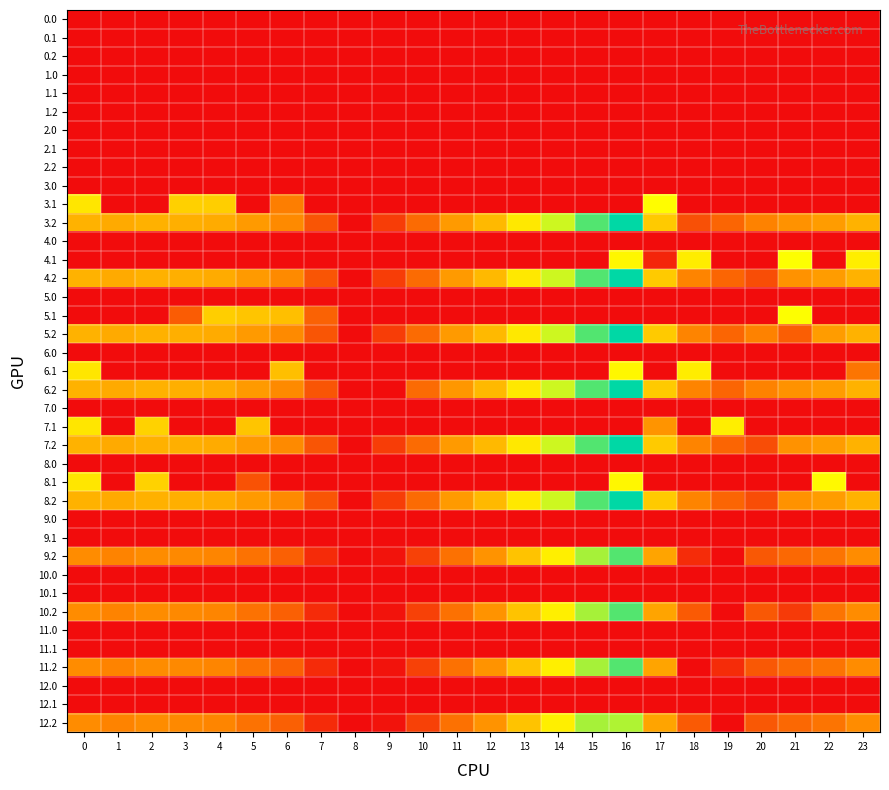

At which category is the sum across all series the highest?

16